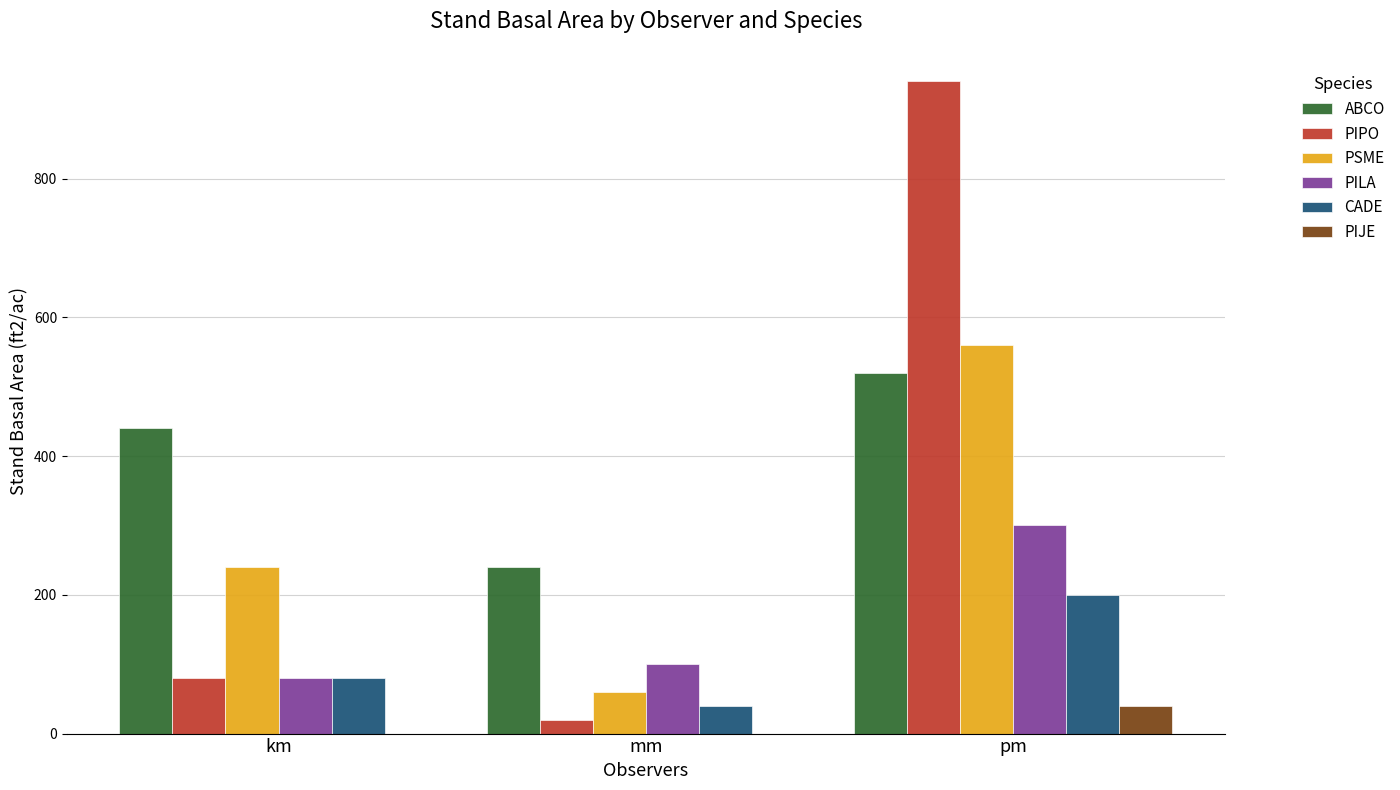

Reading left to right, what are all the values shown in this chart?

ABCO: km=440	mm=240	pm=520
PIPO: km=80	mm=20	pm=940
PSME: km=240	mm=60	pm=560
PILA: km=80	mm=100	pm=300
CADE: km=80	mm=40	pm=200
PIJE: km=0	mm=0	pm=40